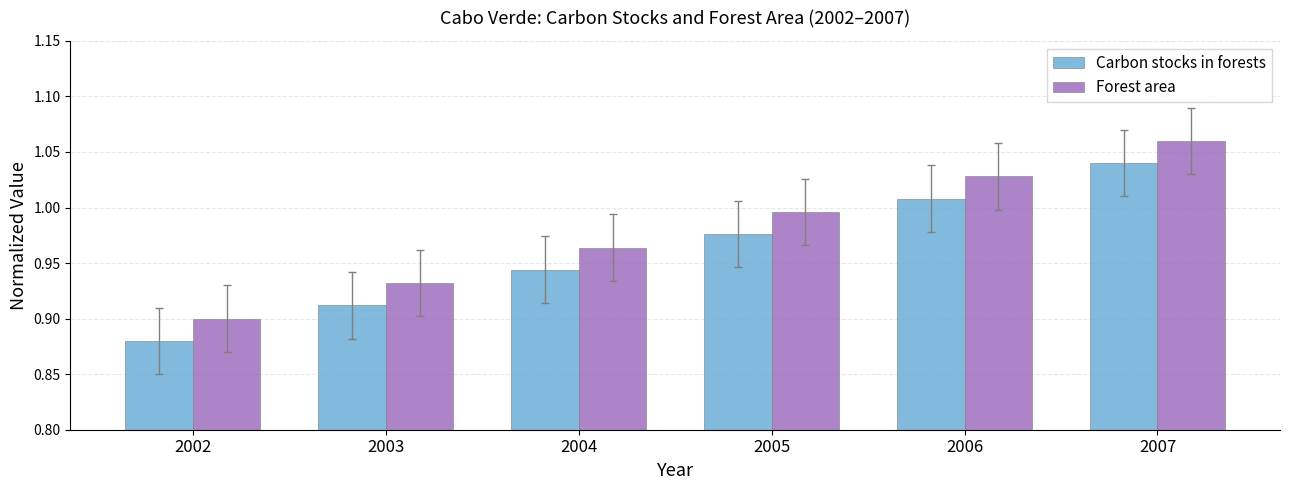

Where is Forest area nearest to the value 0?

2002